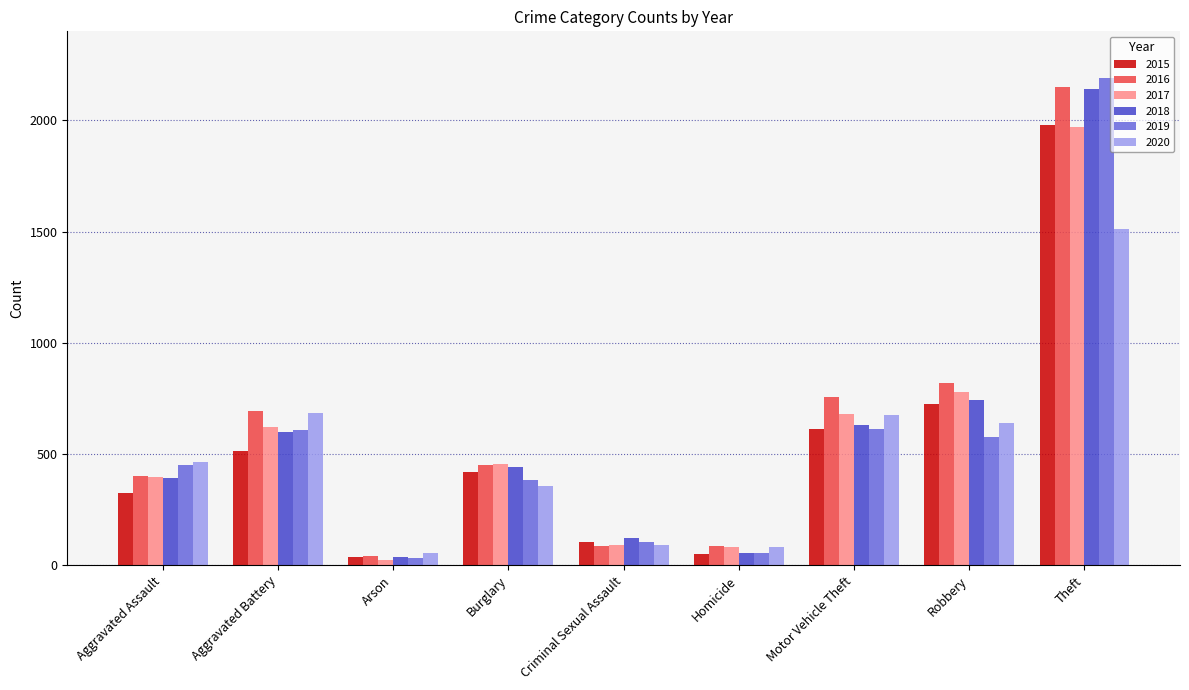

What is the sum of all 2018 values?

5163